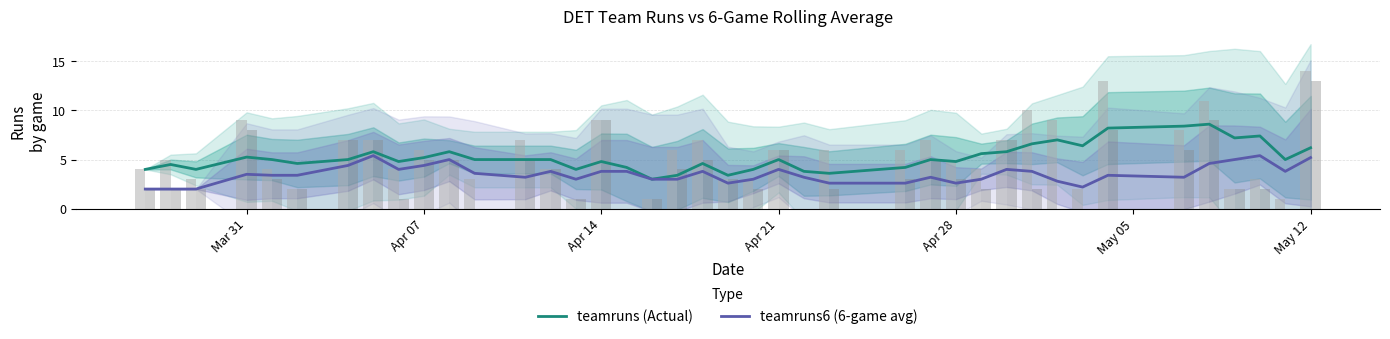

At how many categories does at least one series exceed 7?

5